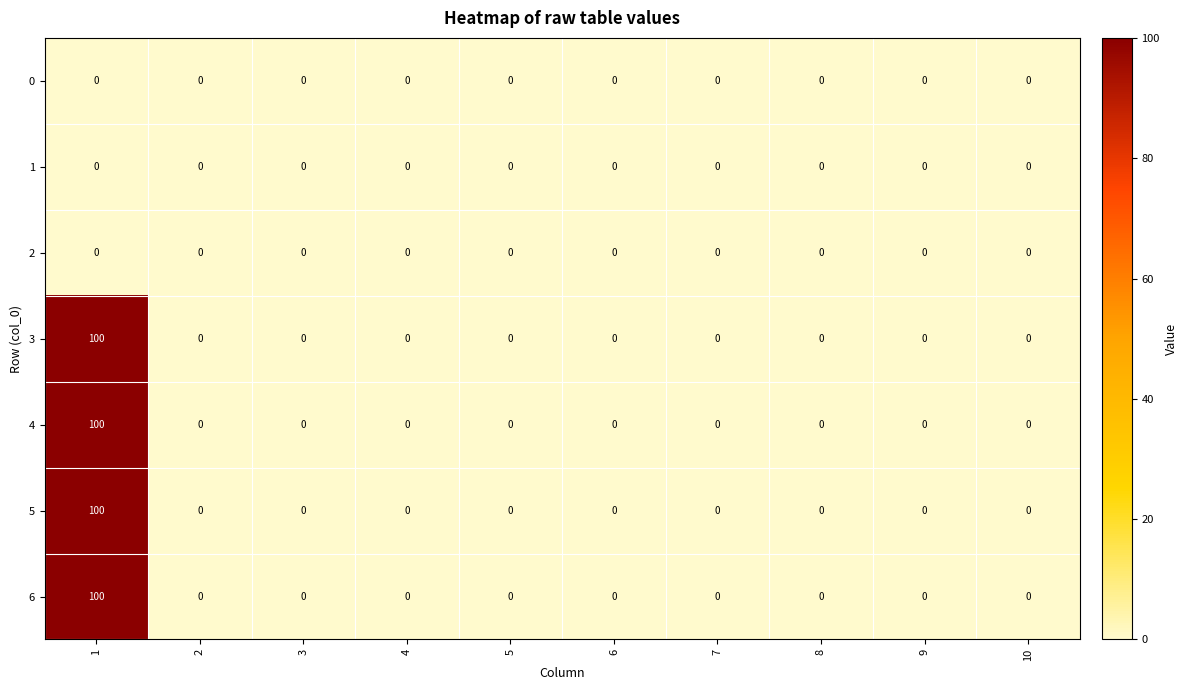

What is the spread (max minus min) of values at 1?

100